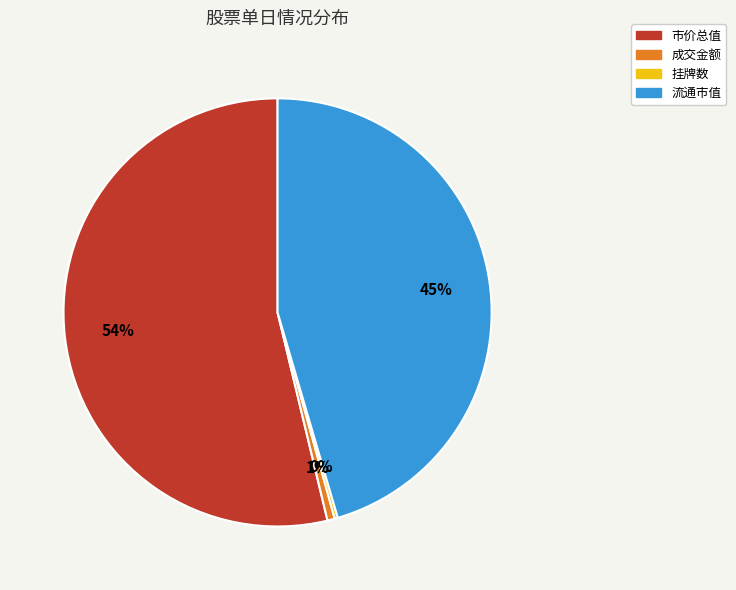

To the nearest percent, what is the difference between the largest and smallest slice percentages?

54%